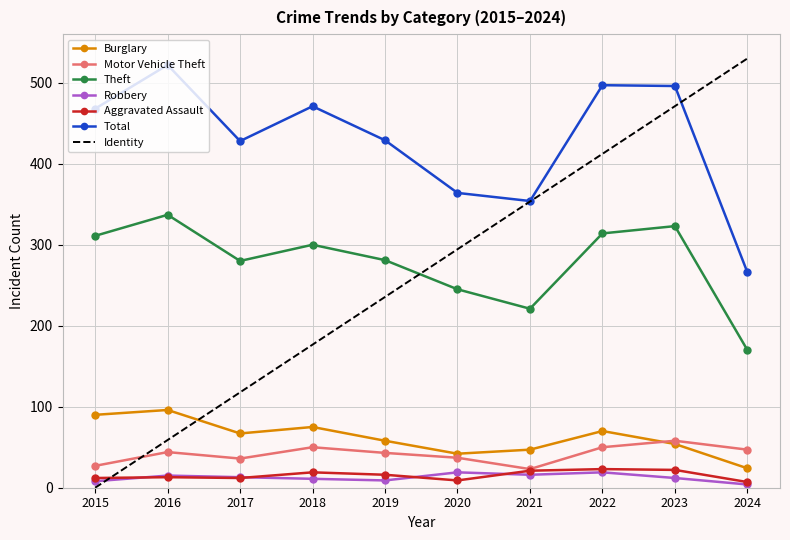

Which series changed the most between 2015 and 2021?

Total